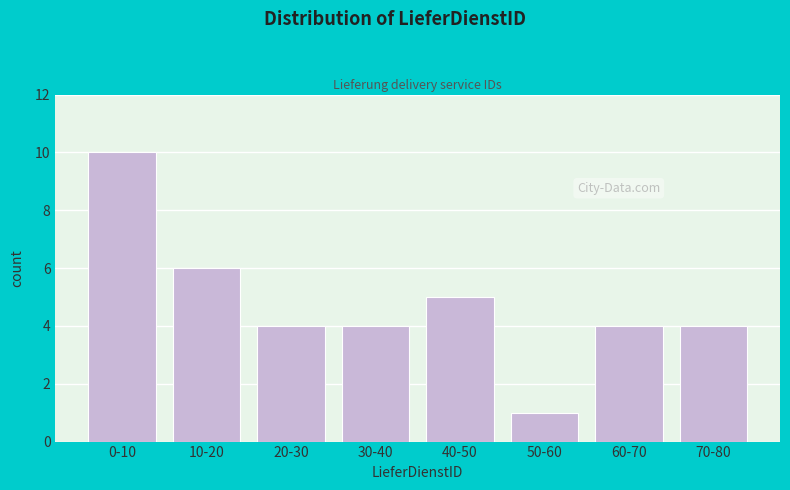

Reading left to right, transcribe all the data shown in this chart.

0-10=10	10-20=6	20-30=4	30-40=4	40-50=5	50-60=1	60-70=4	70-80=4